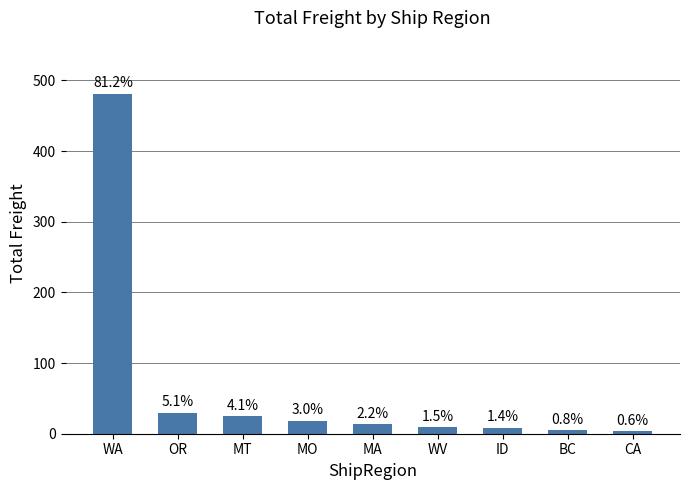

What is the difference between the second highest and second lowest values?

25.2